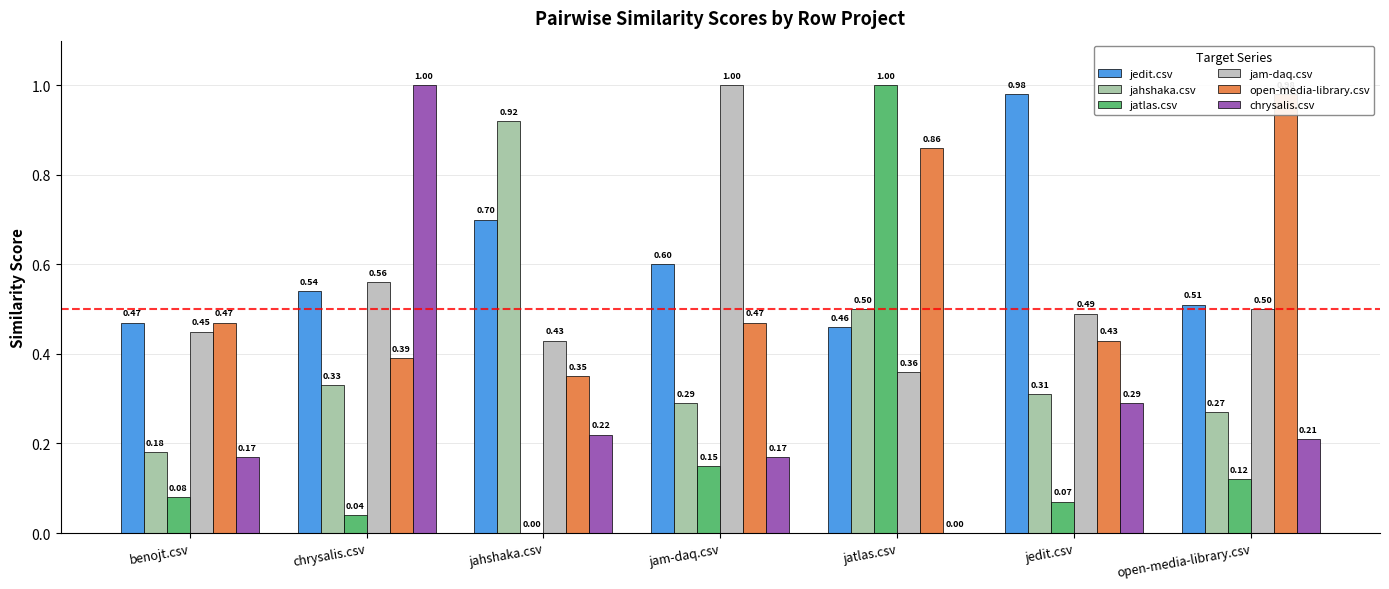

Between jahshaka.csv and chrysalis.csv, which is larger?

jahshaka.csv